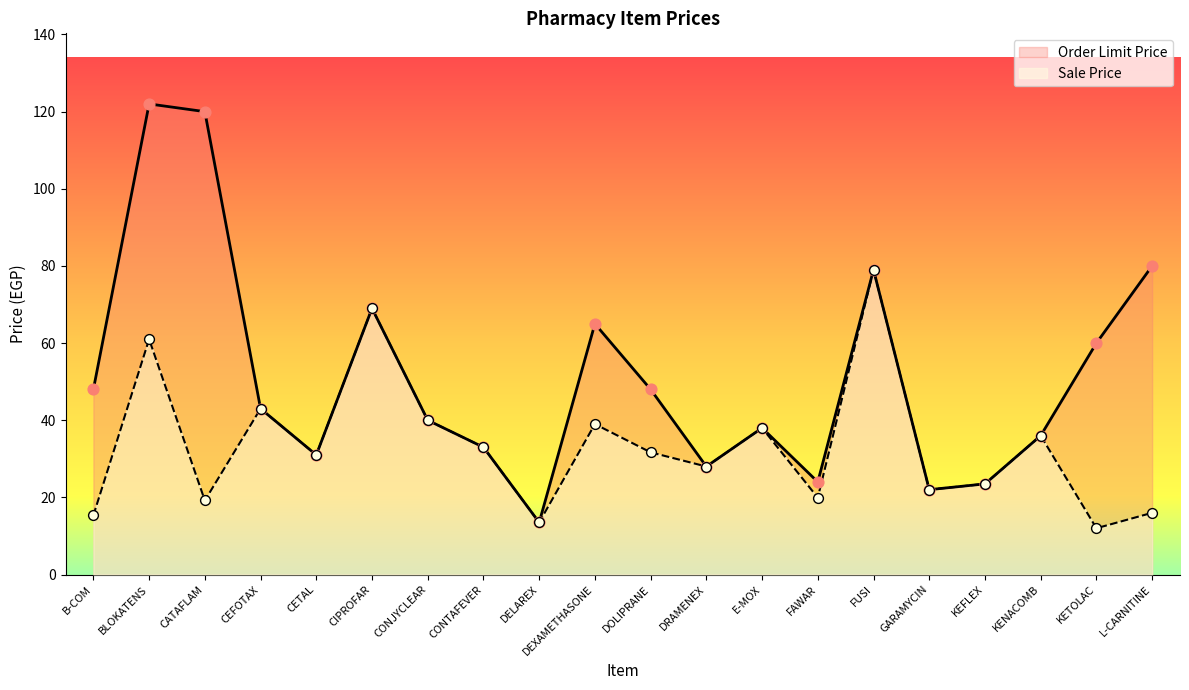

Which series has the largest total across all categories?

Order Limit Price